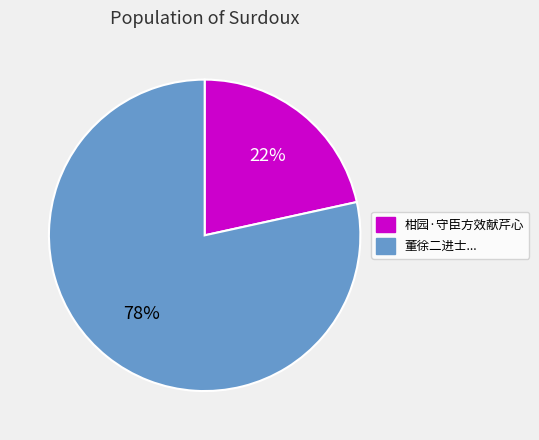

How many slices are in this pie chart?

2